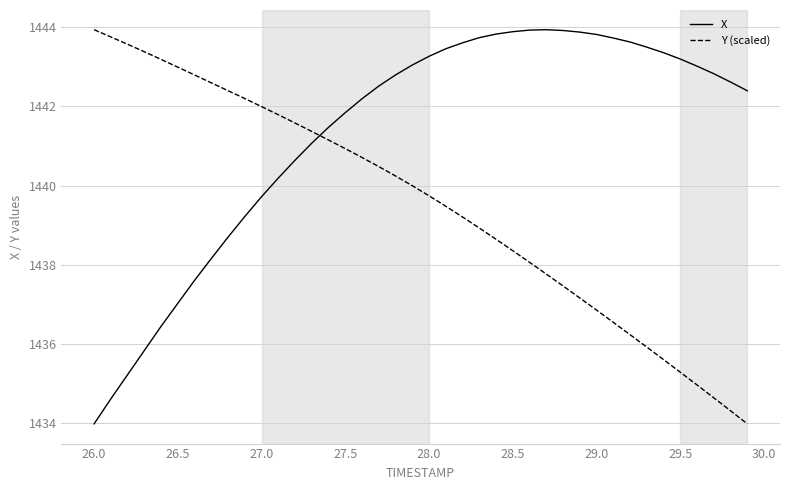

Rank the series by their average value, from lowest to highest.

Y (scaled), X